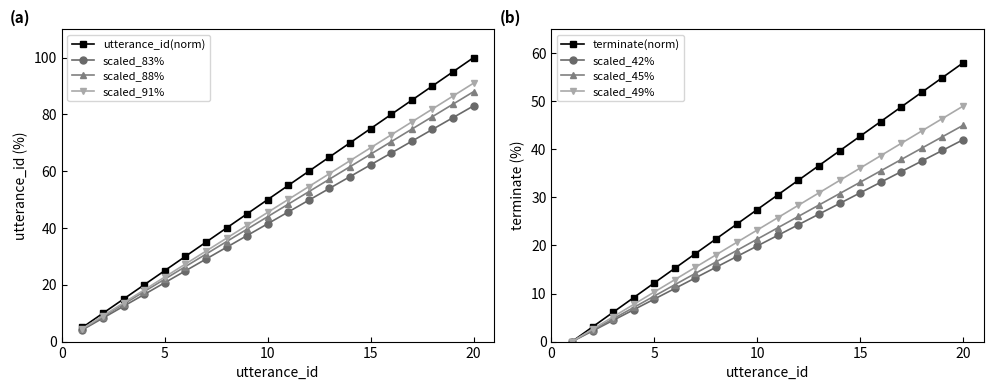

Is it true that utterance_id(norm) equals 50.0 at 10?

True